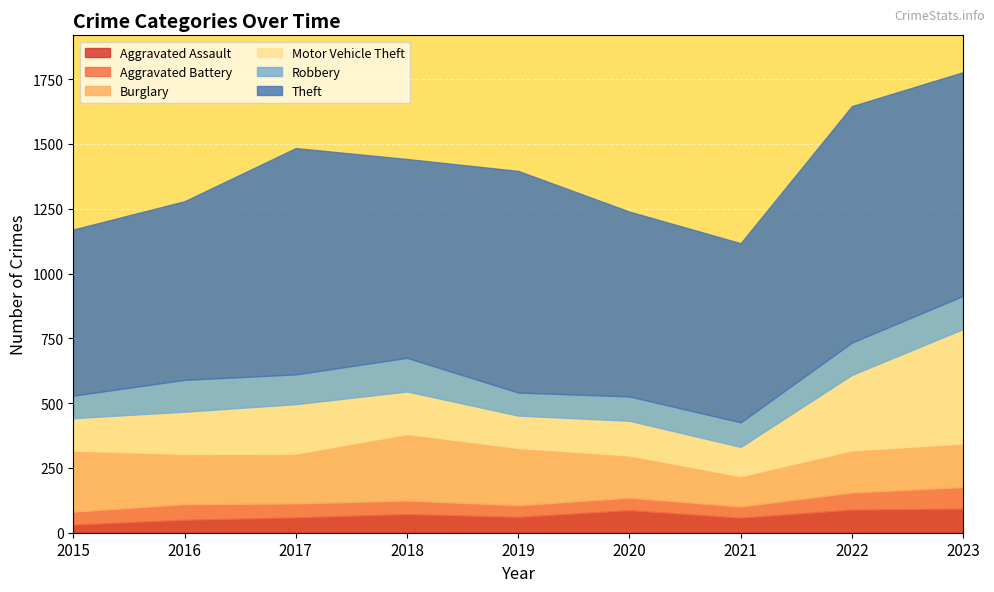

The value of Aggravated Assault at 2016 is 76. True or false?

False